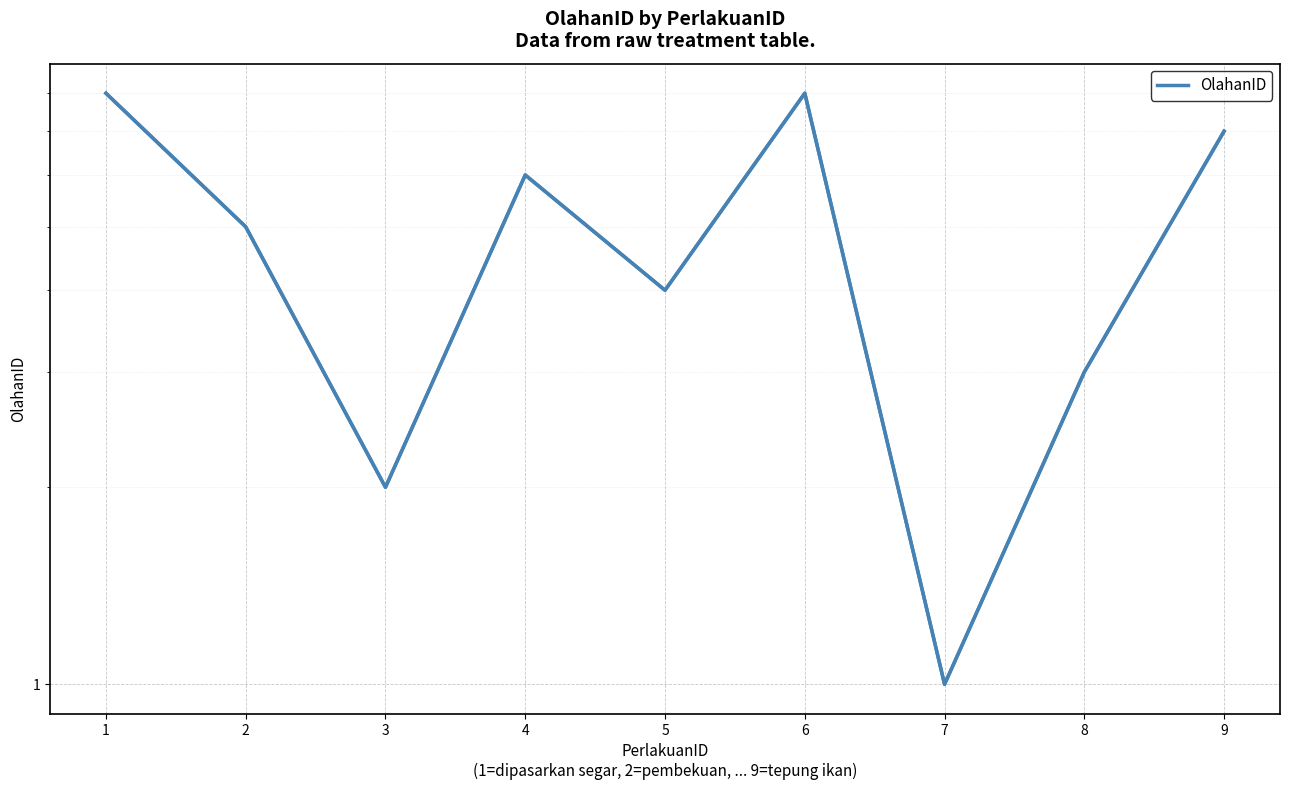

What is the change in value from 5 to 8?

-1